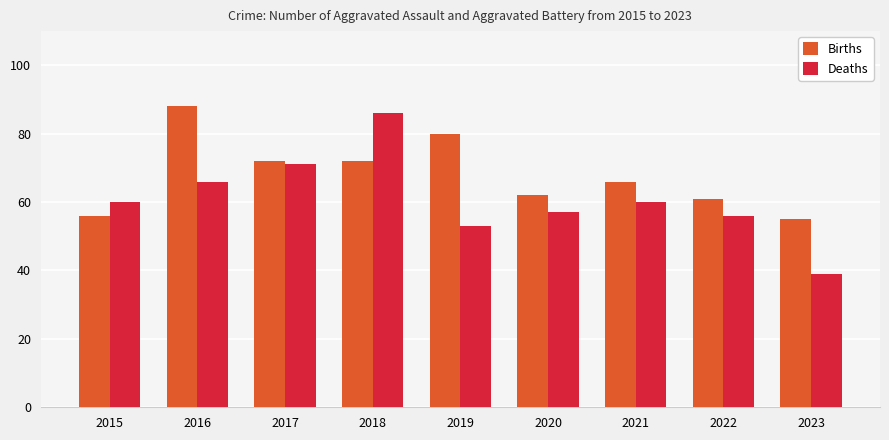

The value of Deaths at 2017 is 16. True or false?

False